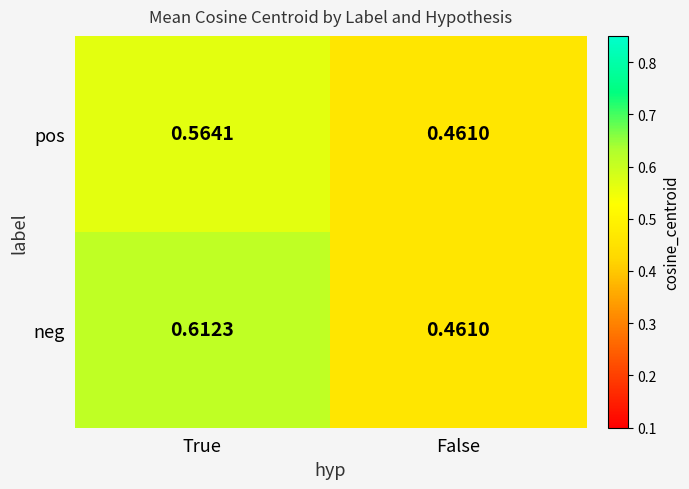

Which series has the largest range (max minus min)?

neg